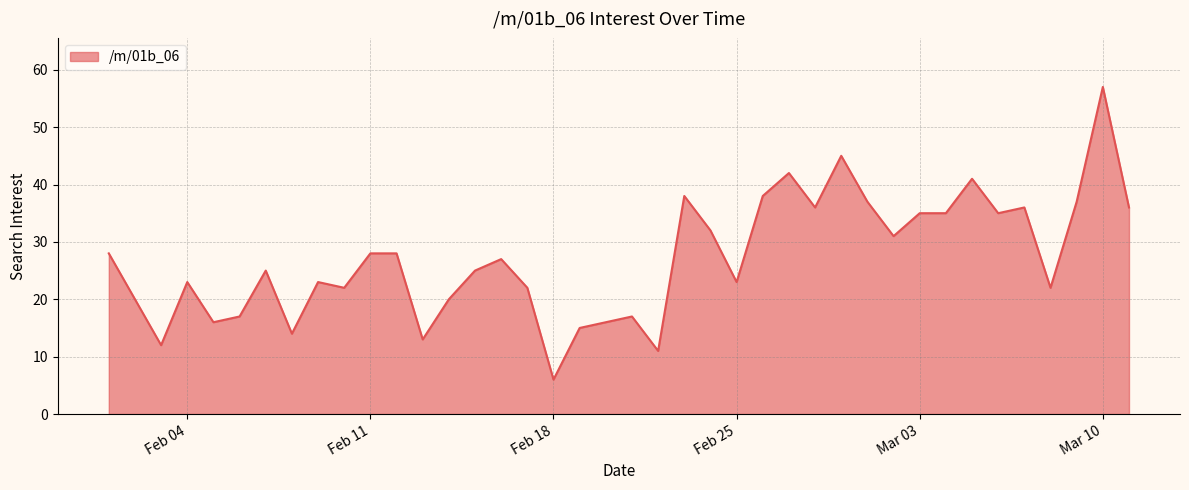

What is the greatest value displayed?

57